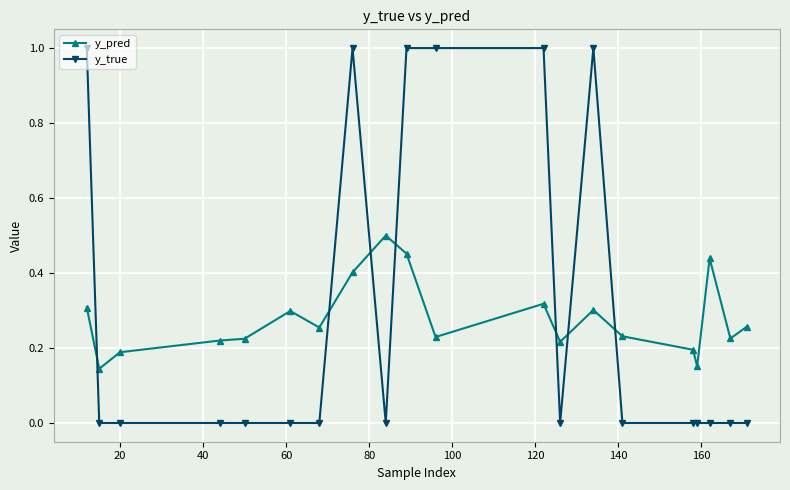

What is the highest value of the y_true series?

1.0